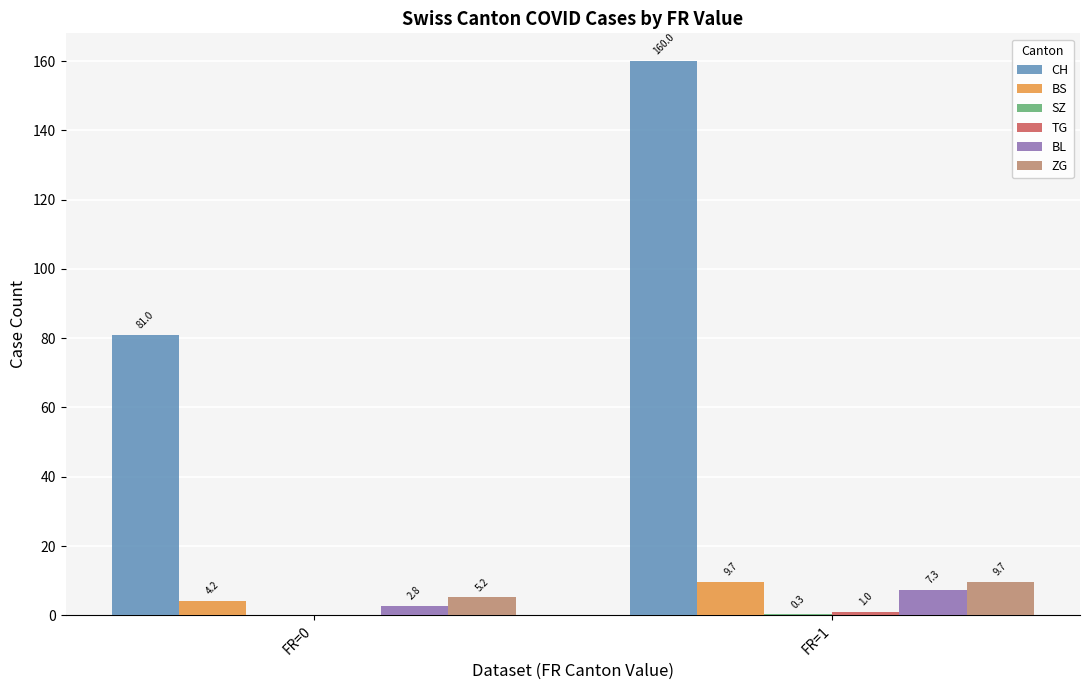

How many CH values are between 81 and 160?

2